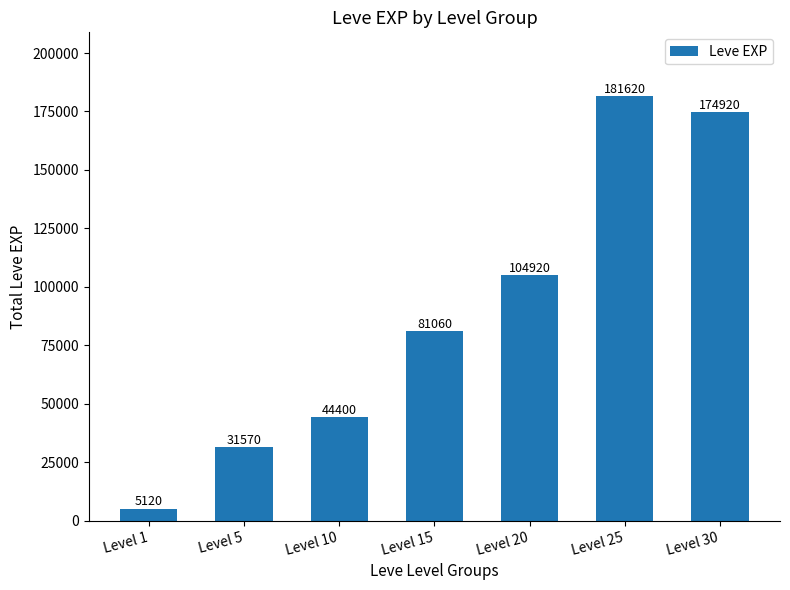

Reading left to right, transcribe all the data shown in this chart.

5120	31570	44400	81060	104920	181620	174920